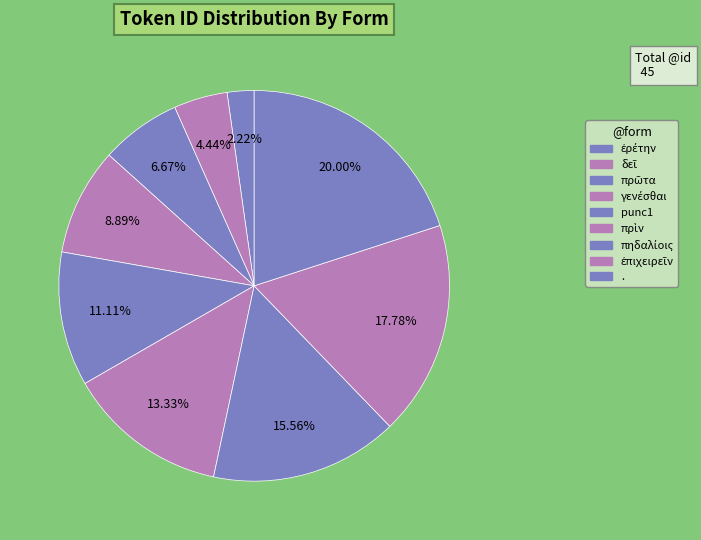

To the nearest percent, what percentage of the pie is πηδαλίοις?

16%